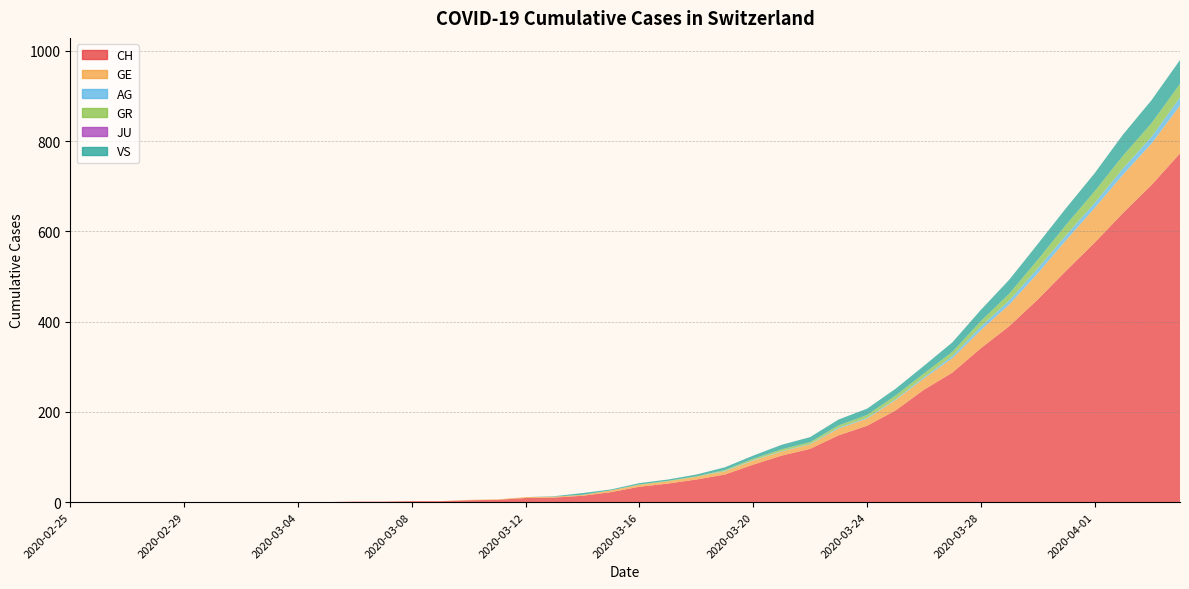

Reading left to right, transcribe all the data shown in this chart.

CH: 2020-02-25=0	2020-02-26=0	2020-02-27=0	2020-02-28=0	2020-02-29=0	2020-03-01=0	2020-03-02=0	2020-03-03=0	2020-03-04=0	2020-03-05=0	2020-03-06=1	2020-03-07=1	2020-03-08=2	2020-03-09=2	2020-03-10=4	2020-03-11=5	2020-03-12=9	2020-03-13=10	2020-03-14=14	2020-03-15=22	2020-03-16=34	2020-03-17=41	2020-03-18=50	2020-03-19=61	2020-03-20=83	2020-03-21=103	2020-03-22=118	2020-03-23=148	2020-03-24=169	2020-03-25=203	2020-03-26=249	2020-03-27=287	2020-03-28=341	2020-03-29=390	2020-03-30=449	2020-03-31=513	2020-04-01=575	2020-04-02=641	2020-04-03=703	2020-04-04=773
GE: 2020-02-25=0	2020-02-26=0	2020-02-27=0	2020-02-28=0	2020-02-29=0	2020-03-01=0	2020-03-02=0	2020-03-03=0	2020-03-04=0	2020-03-05=0	2020-03-06=0	2020-03-07=0	2020-03-08=0	2020-03-09=0	2020-03-10=1	2020-03-11=1	2020-03-12=2	2020-03-13=2	2020-03-14=2	2020-03-15=4	2020-03-16=4	2020-03-17=5	2020-03-18=6	2020-03-19=7	2020-03-20=9	2020-03-21=9	2020-03-22=10	2020-03-23=15	2020-03-24=16	2020-03-25=23	2020-03-26=25	2020-03-27=32	2020-03-28=40	2020-03-29=48	2020-03-30=58	2020-03-31=68	2020-04-01=77	2020-04-02=85	2020-04-03=92	2020-04-04=106
AG: 2020-02-25=0	2020-02-26=0	2020-02-27=0	2020-02-28=0	2020-02-29=0	2020-03-01=0	2020-03-02=0	2020-03-03=0	2020-03-04=0	2020-03-05=0	2020-03-06=0	2020-03-07=0	2020-03-08=0	2020-03-09=0	2020-03-10=0	2020-03-11=0	2020-03-12=0	2020-03-13=0	2020-03-14=0	2020-03-15=0	2020-03-16=0	2020-03-17=0	2020-03-18=0	2020-03-19=1	2020-03-20=1	2020-03-21=1	2020-03-22=1	2020-03-23=2	2020-03-24=2	2020-03-25=2	2020-03-26=3	2020-03-27=5	2020-03-28=8	2020-03-29=9	2020-03-30=11	2020-03-31=11	2020-04-01=11	2020-04-02=14	2020-04-03=15	2020-04-04=18
GR: 2020-02-25=0	2020-02-26=0	2020-02-27=0	2020-02-28=0	2020-02-29=0	2020-03-01=0	2020-03-02=0	2020-03-03=0	2020-03-04=0	2020-03-05=0	2020-03-06=0	2020-03-07=0	2020-03-08=0	2020-03-09=0	2020-03-10=0	2020-03-11=0	2020-03-12=0	2020-03-13=0	2020-03-14=0	2020-03-15=0	2020-03-16=1	2020-03-17=1	2020-03-18=1	2020-03-19=2	2020-03-20=3	2020-03-21=4	2020-03-22=4	2020-03-23=5	2020-03-24=6	2020-03-25=8	2020-03-26=8	2020-03-27=9	2020-03-28=12	2020-03-29=15	2020-03-30=19	2020-03-31=23	2020-04-01=26	2020-04-02=28	2020-04-03=30	2020-04-04=30
JU: 2020-02-25=0	2020-02-26=0	2020-02-27=0	2020-02-28=0	2020-02-29=0	2020-03-01=0	2020-03-02=0	2020-03-03=0	2020-03-04=0	2020-03-05=0	2020-03-06=0	2020-03-07=0	2020-03-08=0	2020-03-09=0	2020-03-10=0	2020-03-11=0	2020-03-12=0	2020-03-13=0	2020-03-14=0	2020-03-15=0	2020-03-16=0	2020-03-17=0	2020-03-18=0	2020-03-19=0	2020-03-20=0	2020-03-21=0	2020-03-22=0	2020-03-23=0	2020-03-24=0	2020-03-25=0	2020-03-26=0	2020-03-27=0	2020-03-28=0	2020-03-29=0	2020-03-30=0	2020-03-31=0	2020-04-01=0	2020-04-02=0	2020-04-03=0	2020-04-04=0
VS: 2020-02-25=0	2020-02-26=0	2020-02-27=0	2020-02-28=0	2020-02-29=0	2020-03-01=0	2020-03-02=0	2020-03-03=0	2020-03-04=0	2020-03-05=0	2020-03-06=0	2020-03-07=0	2020-03-08=0	2020-03-09=0	2020-03-10=0	2020-03-11=0	2020-03-12=0	2020-03-13=1	2020-03-14=4	2020-03-15=2	2020-03-16=3	2020-03-17=3	2020-03-18=4	2020-03-19=6	2020-03-20=7	2020-03-21=10	2020-03-22=11	2020-03-23=13	2020-03-24=14	2020-03-25=15	2020-03-26=17	2020-03-27=21	2020-03-28=25	2020-03-29=31	2020-03-30=35	2020-03-31=37	2020-04-01=40	2020-04-02=47	2020-04-03=51	2020-04-04=53